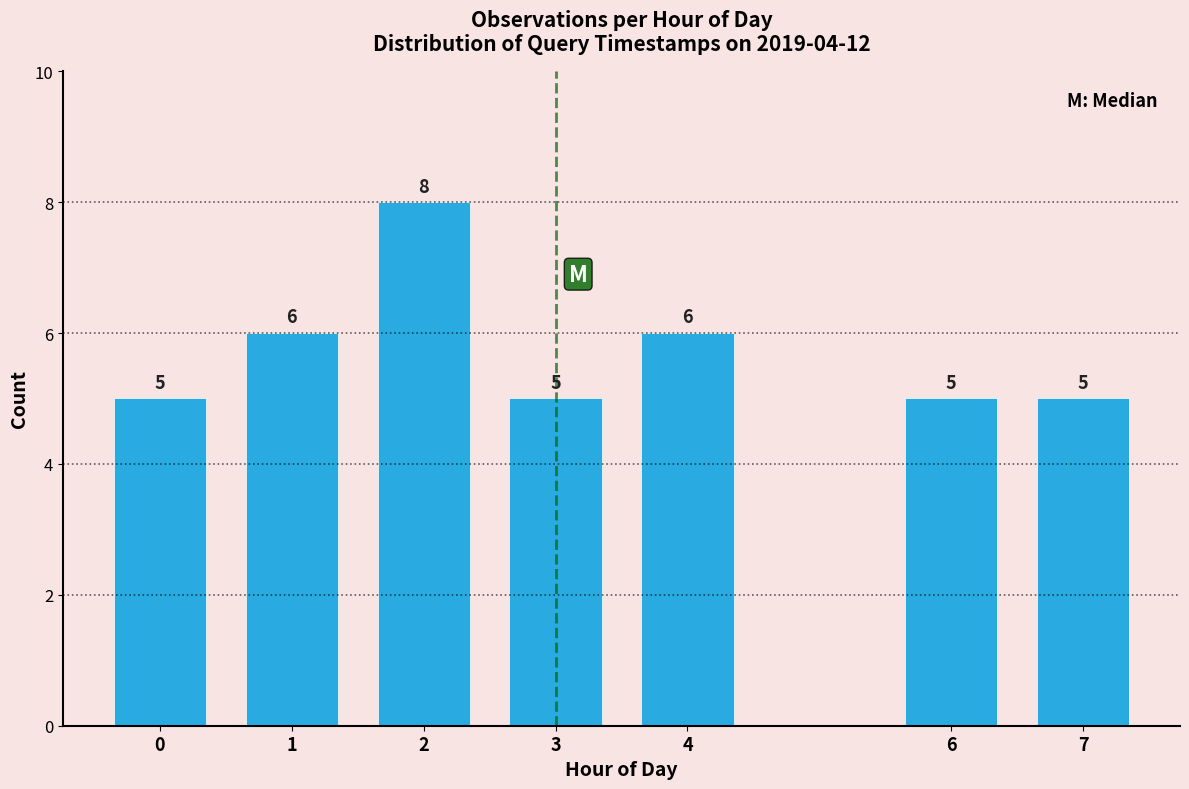

Reading right to left, extract all data points from this chart.

7=5	6=5	4=6	3=5	2=8	1=6	0=5